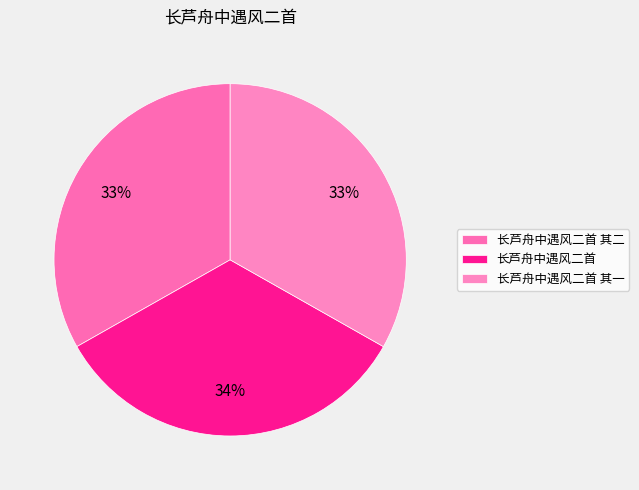

True or false: 长芦舟中遇风二首 其二 accounts for 33% of the total.

True